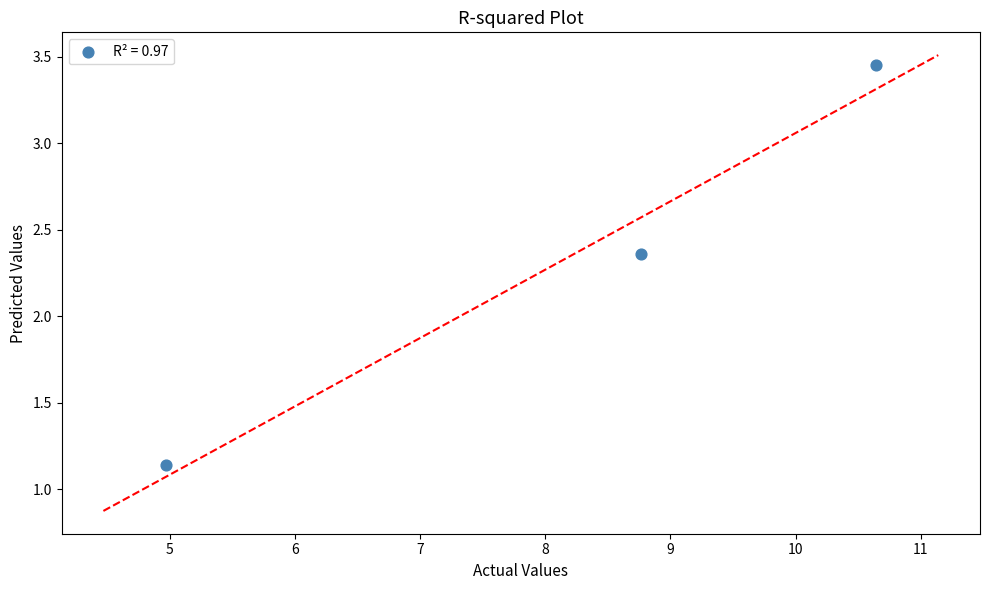

What is the range of X values (max minus min)?

5.7